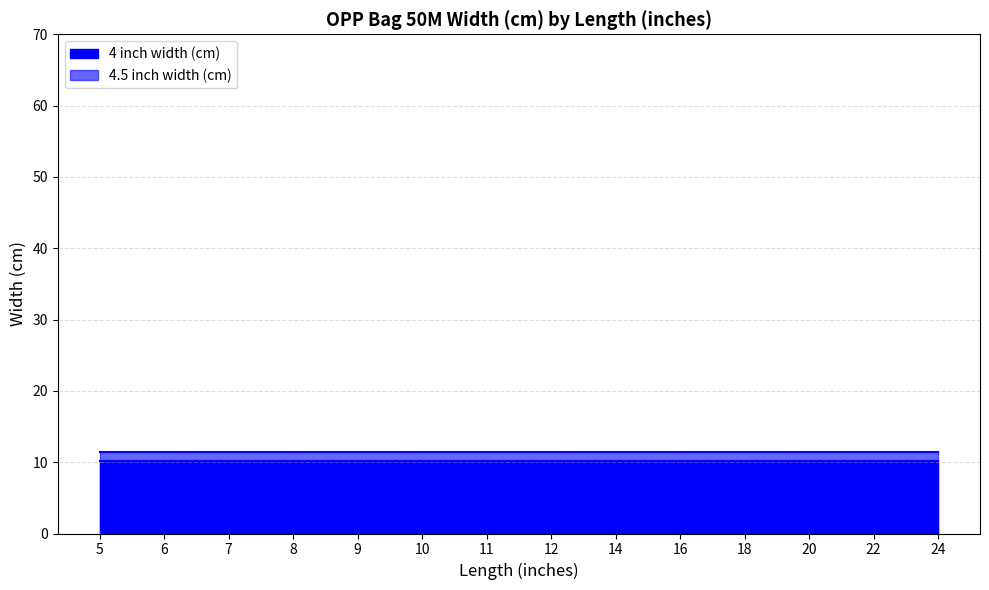

The value of 4.5 inch width (cm) at 22 is 11.4. True or false?

True